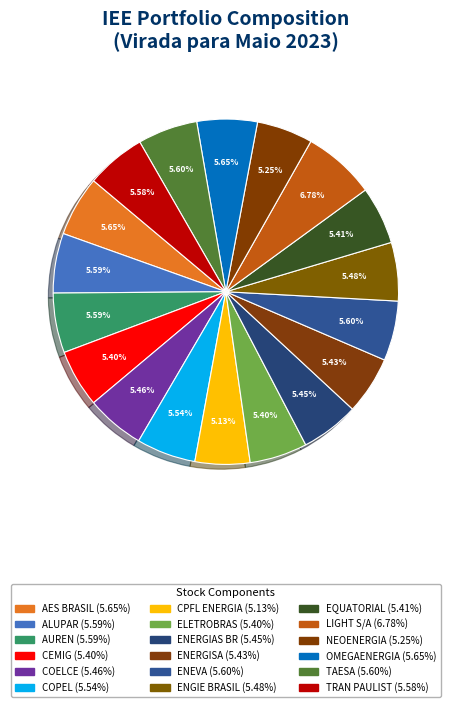

Is it true that COELCE is 5% of the pie?

True